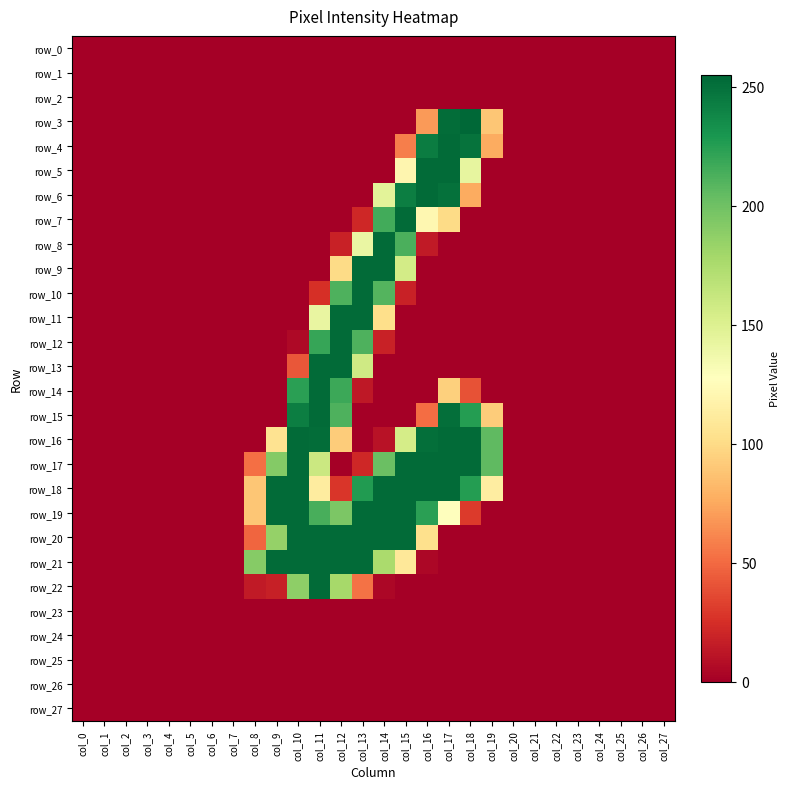

At which label is row_16 closest to 126?

col_9